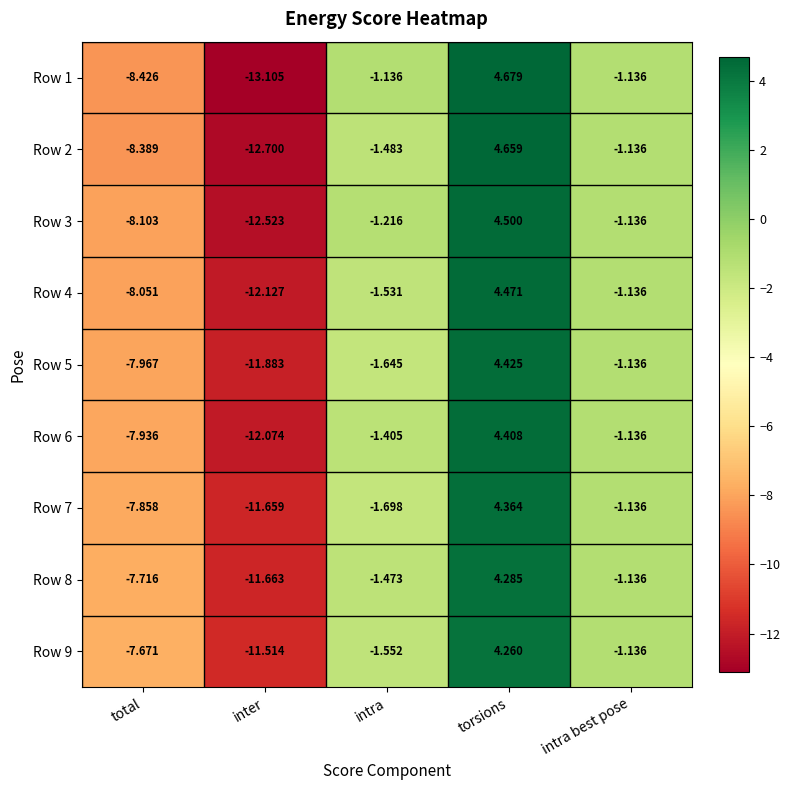

List the labels in order of Row 2 value, largest first.

torsions, intra best pose, intra, total, inter